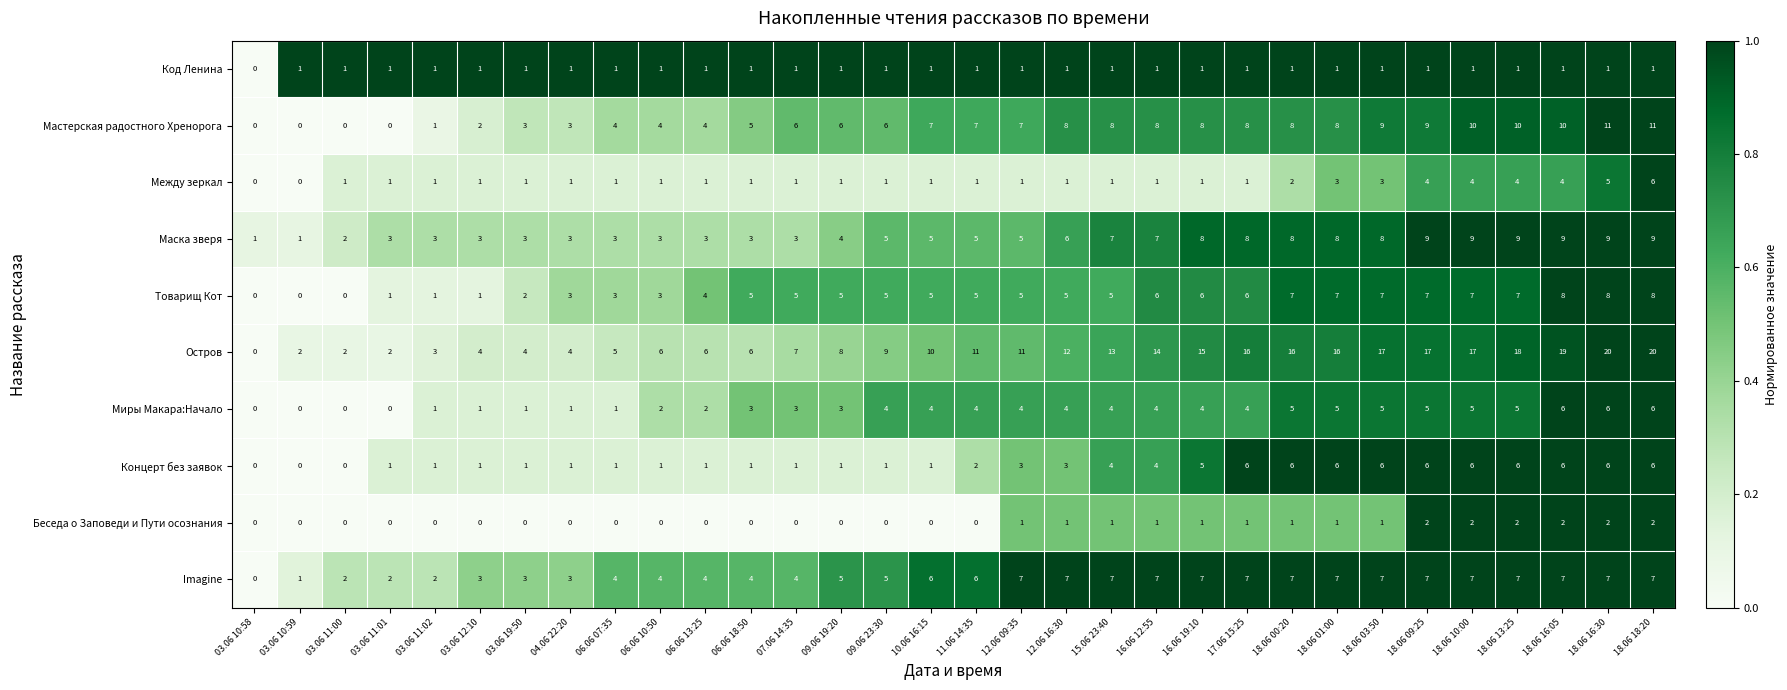

The value of Мастерская радостного Хренорога at 09.06 19:20 is 2. True or false?

False